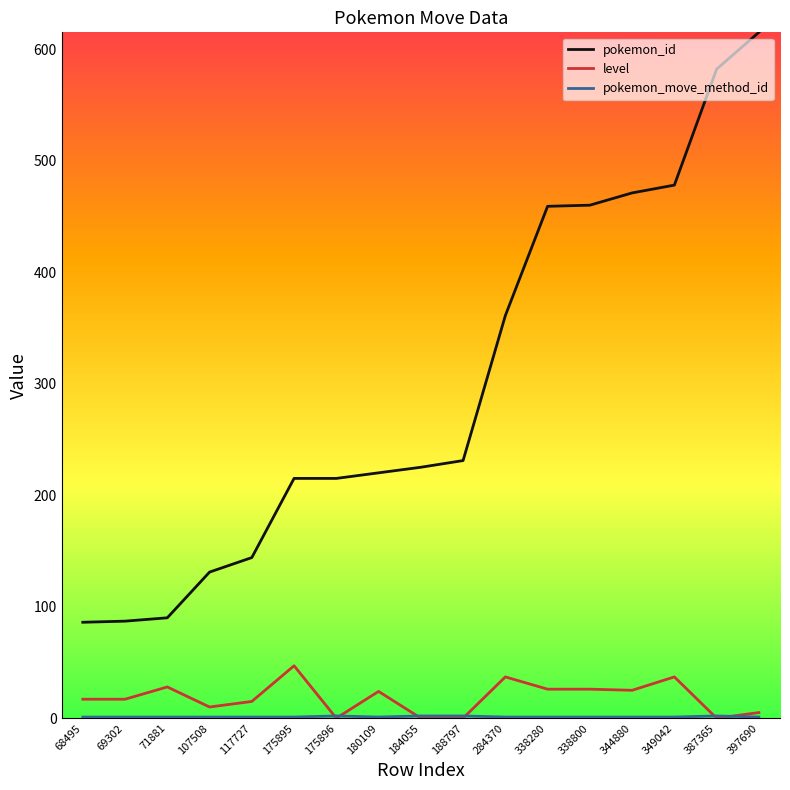

What is the maximum value shown in the chart?

615